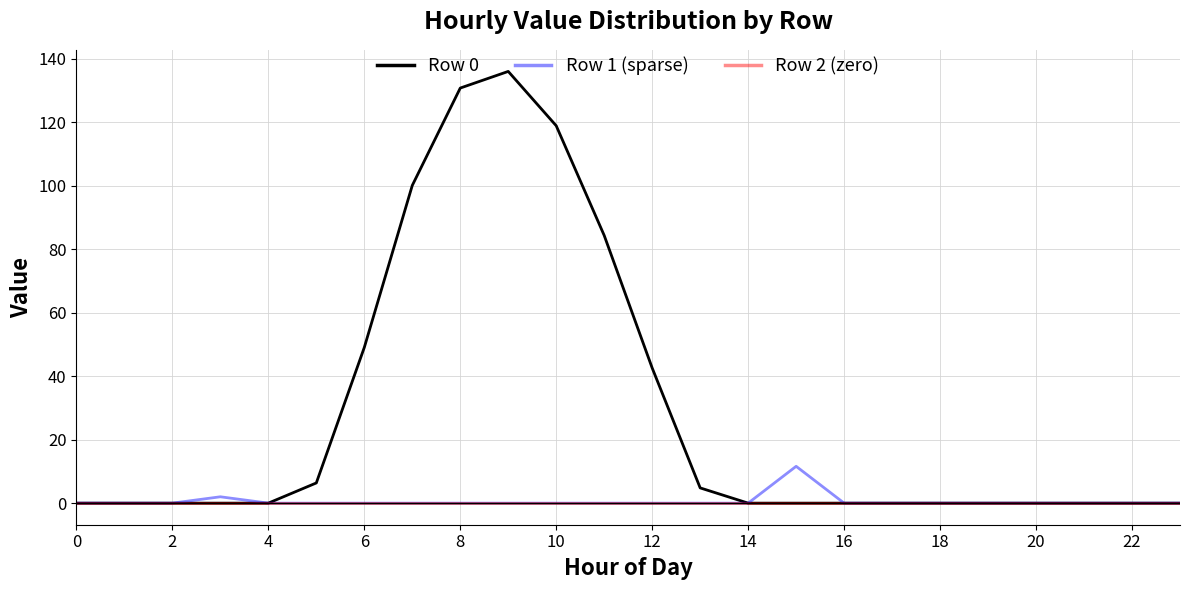

Which series has the largest total across all categories?

Row 0